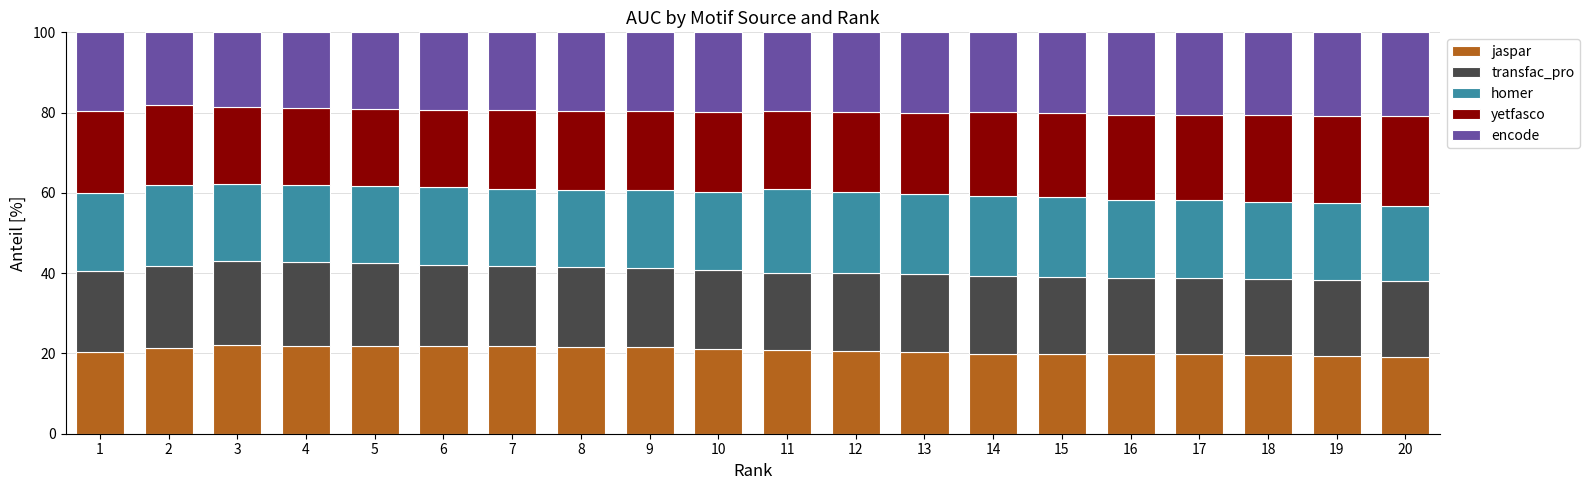

How many distinct data groups are displayed?

5